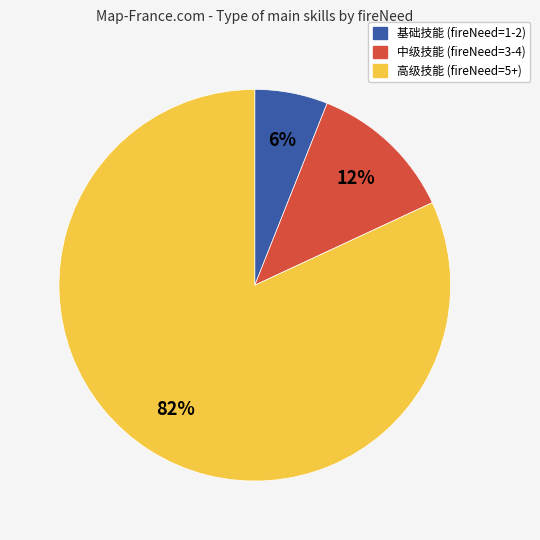

To the nearest percent, what is the difference between the largest and smallest slice percentages?

76%